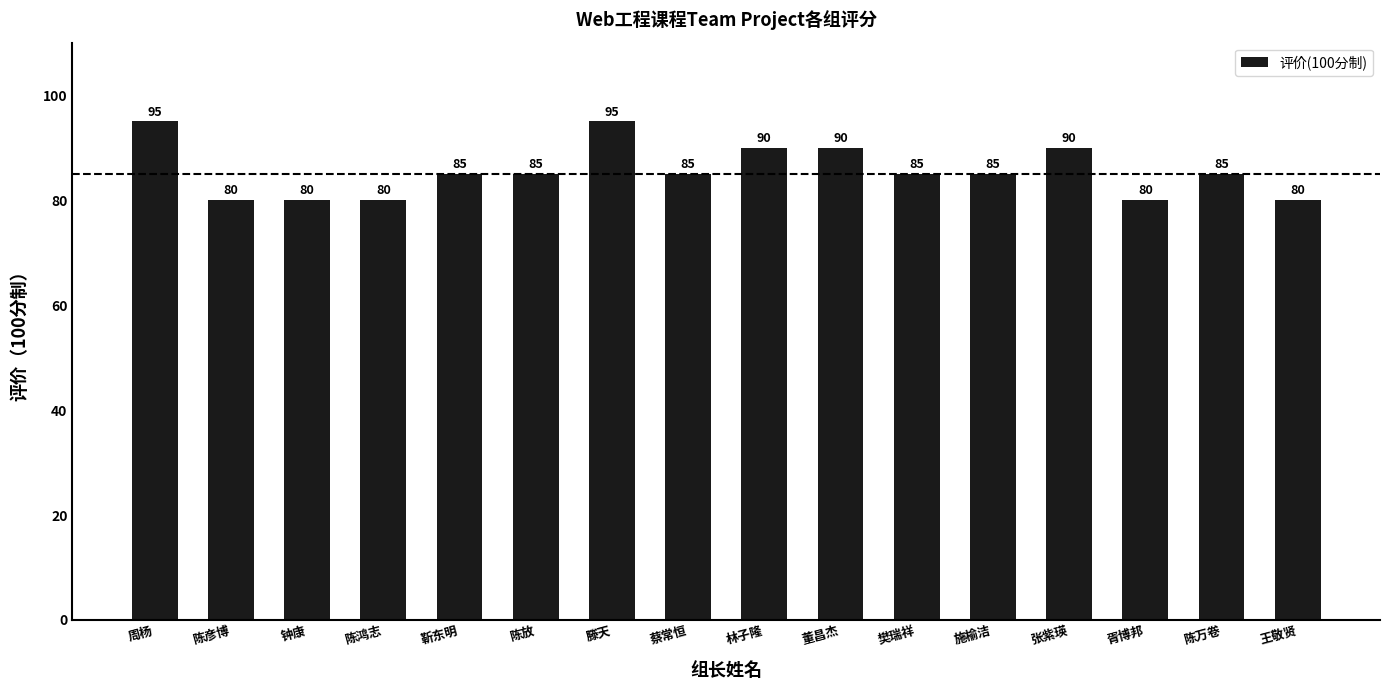

What is the ratio of the value at 董昌杰 to the value at 靳东明?

1.1